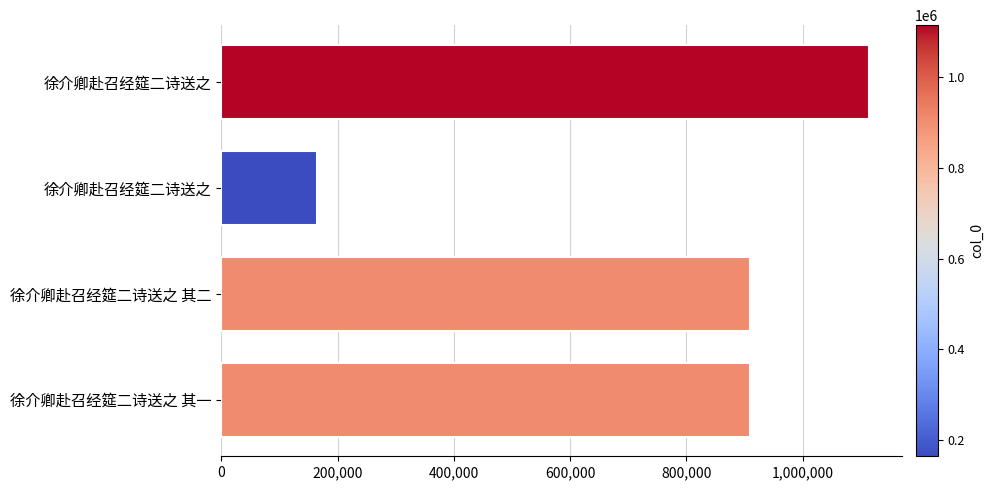

How many categories are shown in the chart?

4